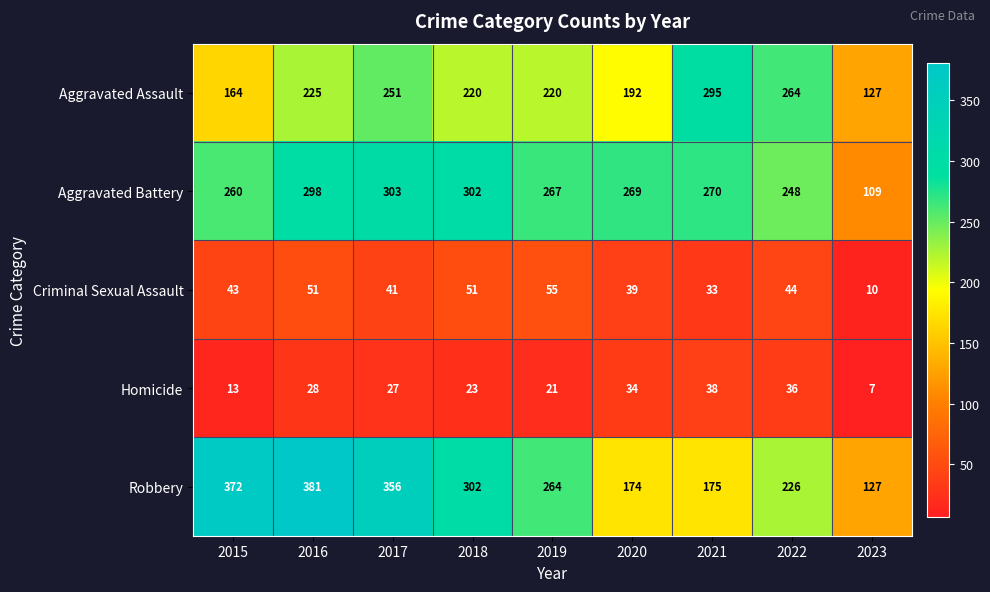

What is the difference between the maximum and second lowest values in the Aggravated Assault series?

131